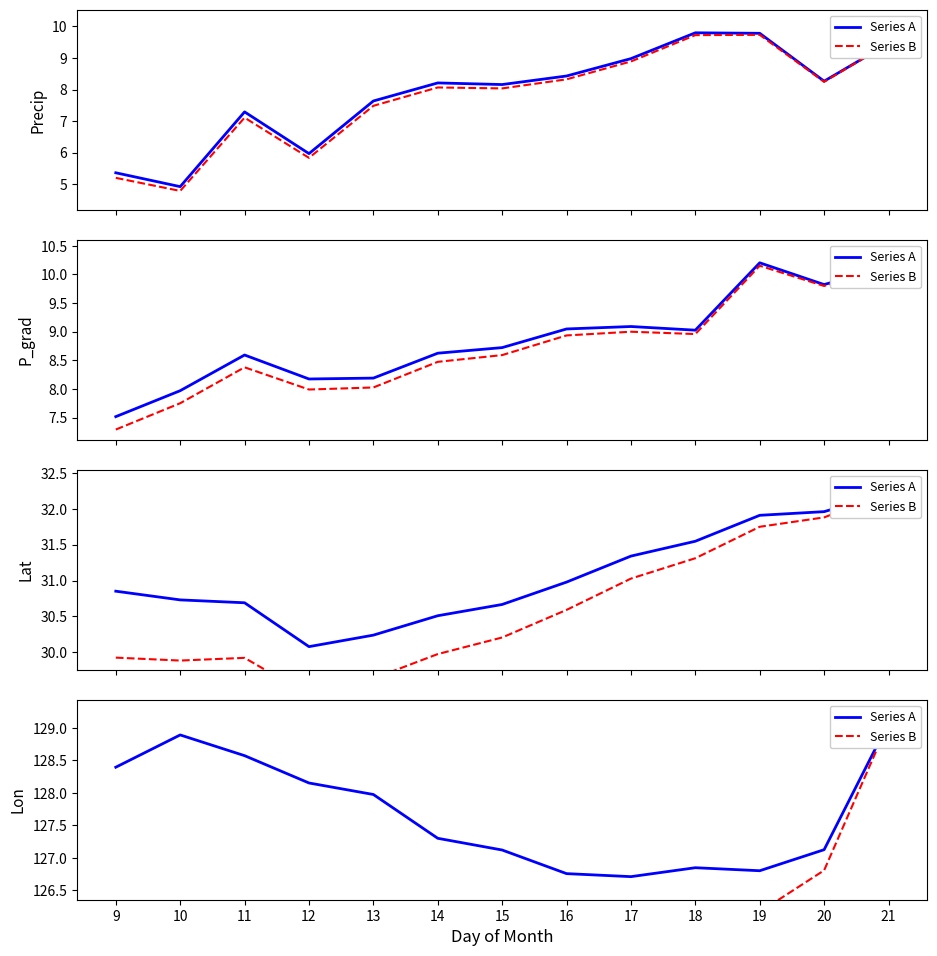

Reading right to left, extract all data points from this chart.

Series A: 21=129.1	20=127.1	19=126.8	18=126.8	17=126.7	16=126.8	15=127.1	14=127.3	13=128.0	12=128.2	11=128.6	10=128.9	9=128.4
Series B: 21=129.1	20=126.8	19=126.2	18=125.9	17=125.4	16=125.2	15=125.2	14=125.1	13=125.4	12=125.3	11=125.4	10=125.3	9=124.5